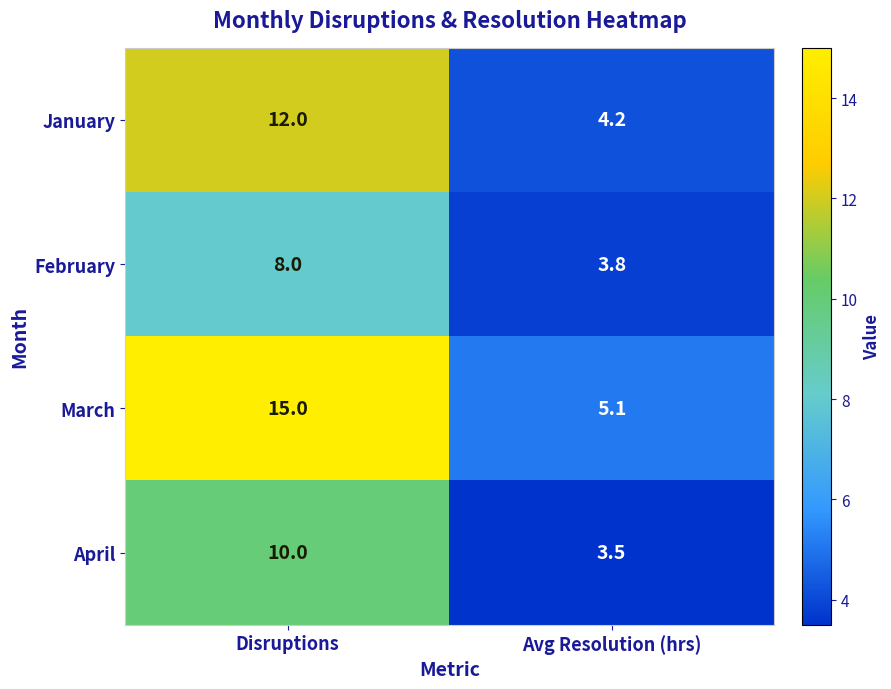

List the series in order of their overall mean, highest first.

March, January, April, February